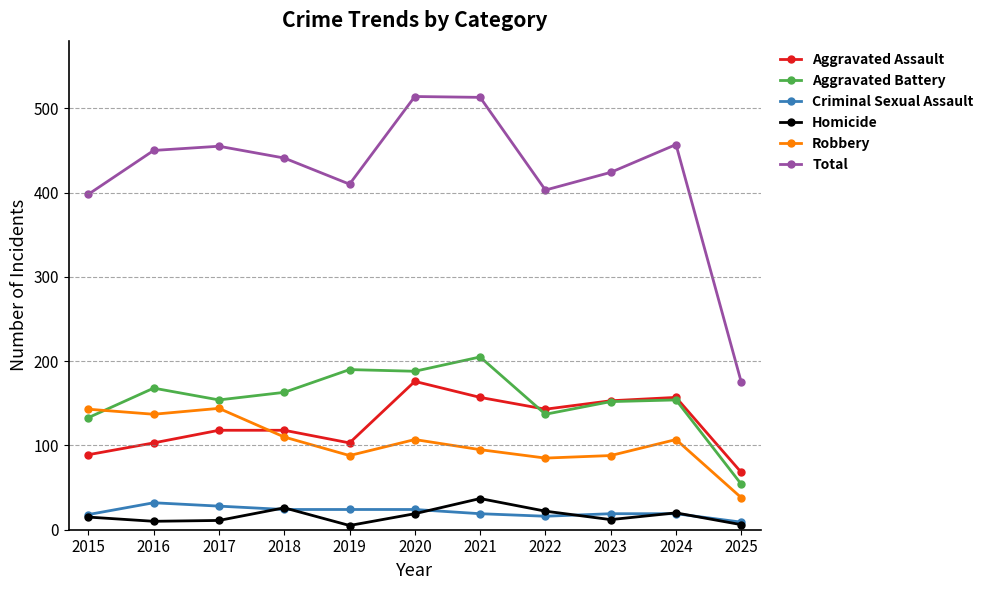

True or false: Homicide has more than 1 interior local peaks.

True